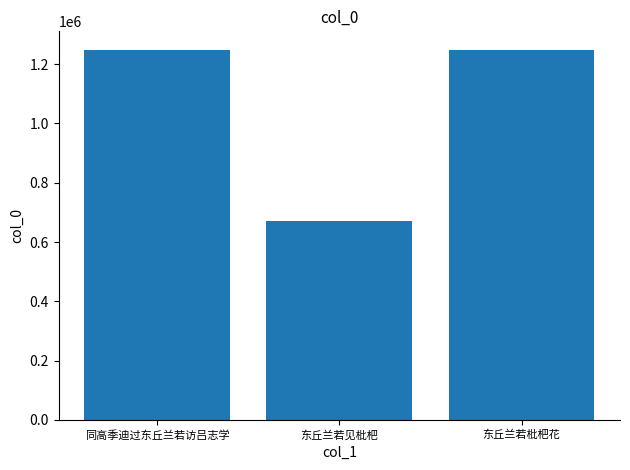

What position from the left is 东丘兰若枇杷花?

3